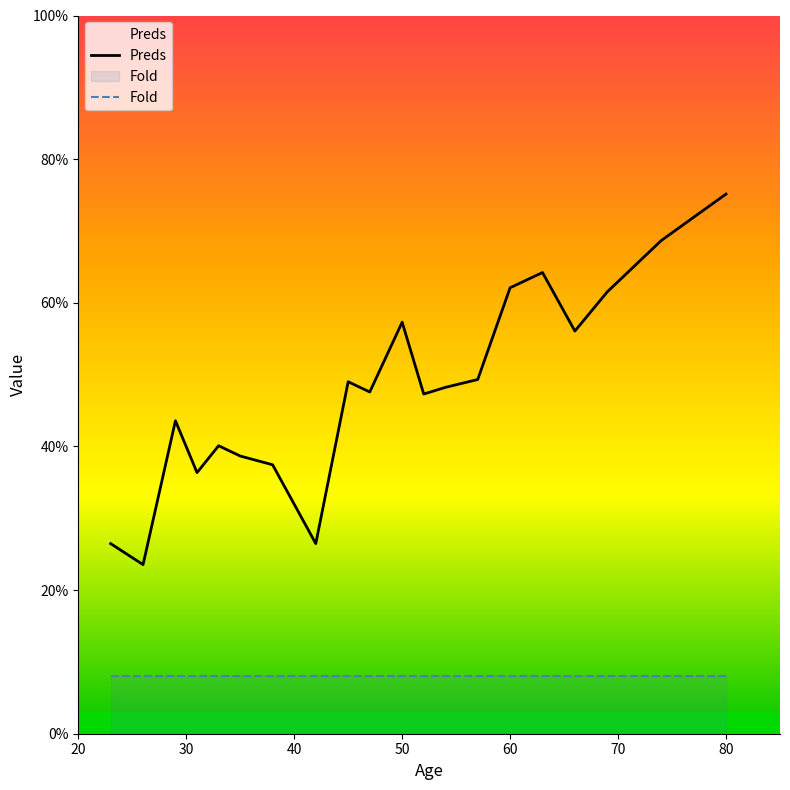

What is the highest value of the Fold series?

8.0